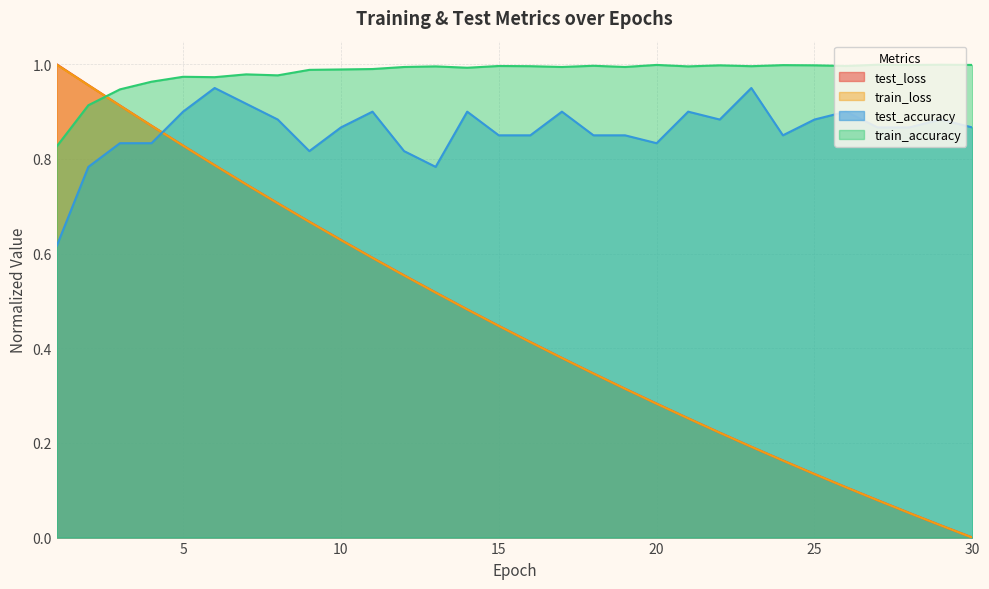

Between which two adjacent categories do train_accuracy and train_loss first intersect?

2 and 3